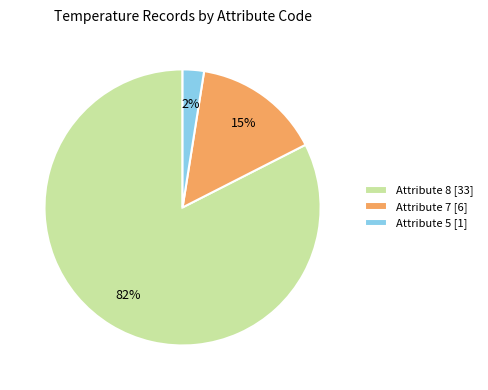

Is there a majority slice in this chart?

Yes